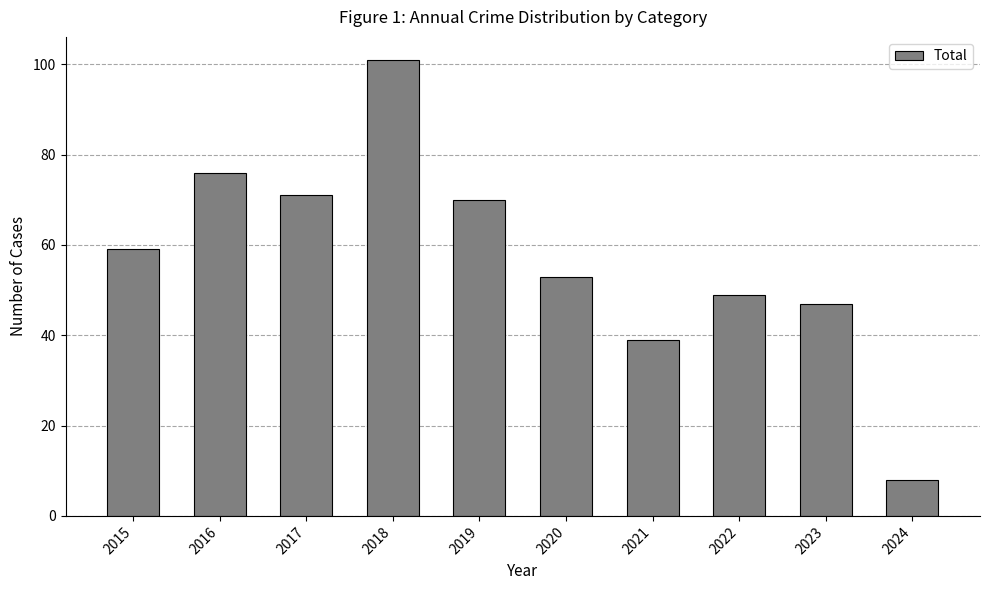

What is the maximum value shown in the chart?

101